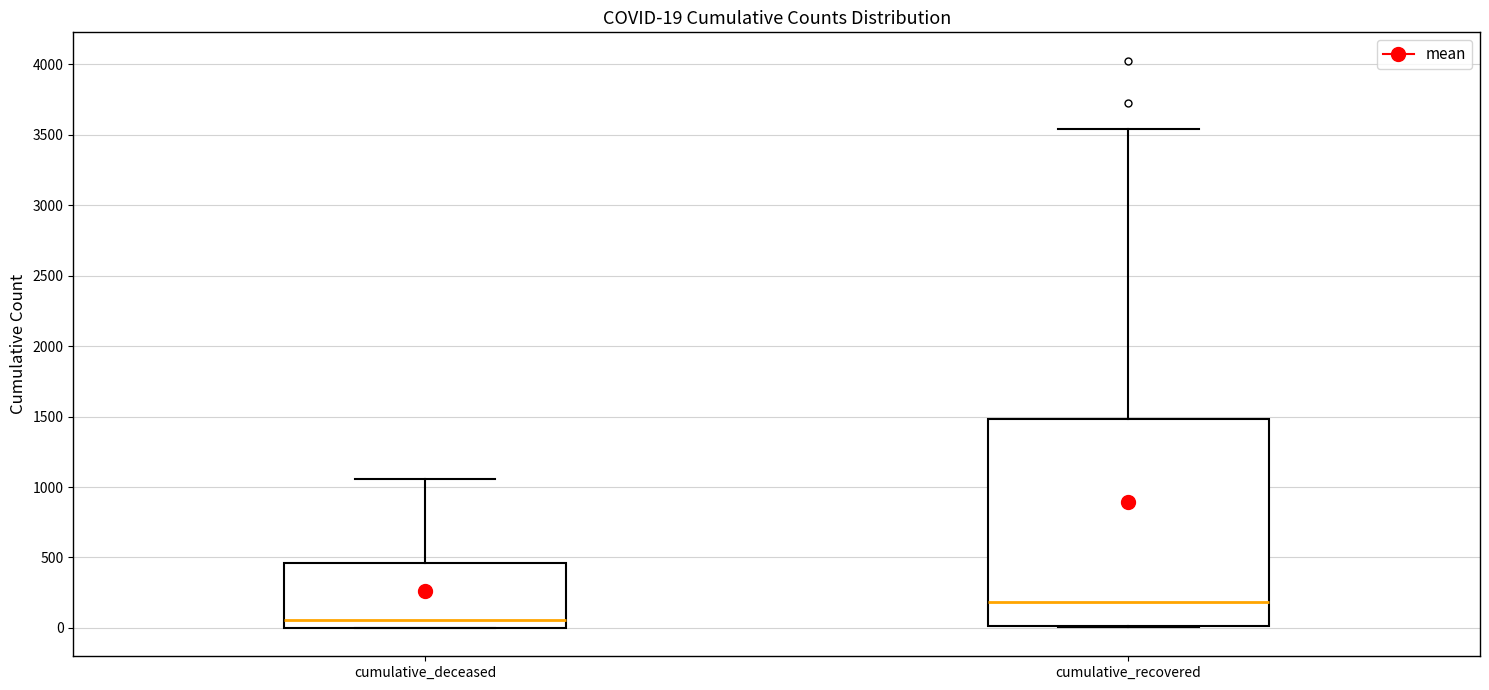

Which box is the tallest, from its lower edge to its upper edge?

cumulative_recovered